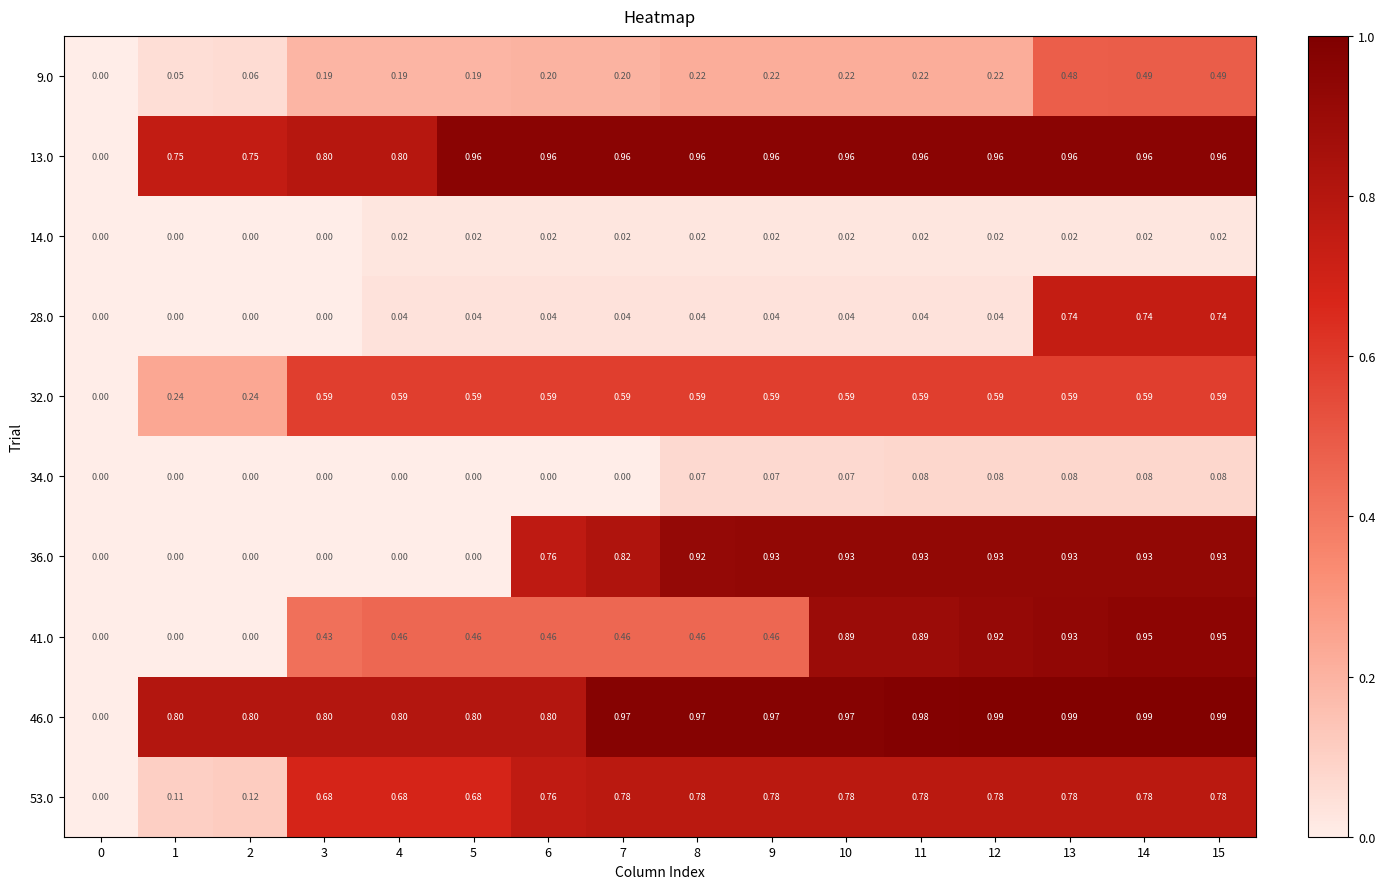

Is the value of 28.0 at 10 greater than the value of 46.0 at 1?

No